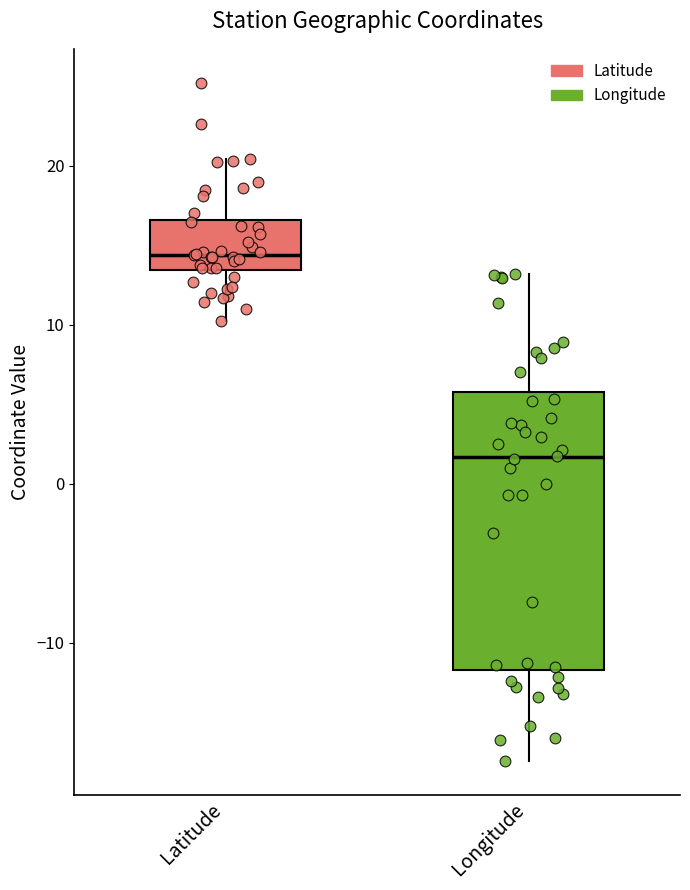

Reading left to right, read every box against the y-axis: the position of its median line, the range the box covers, and the ends of its whiskers. The values are not printed on the chart, so give them approximately, as read against the axis.

Latitude: median 14, box 13 to 17, whiskers 10 to 20
Longitude: median 2, box -12 to 6, whiskers -17 to 13